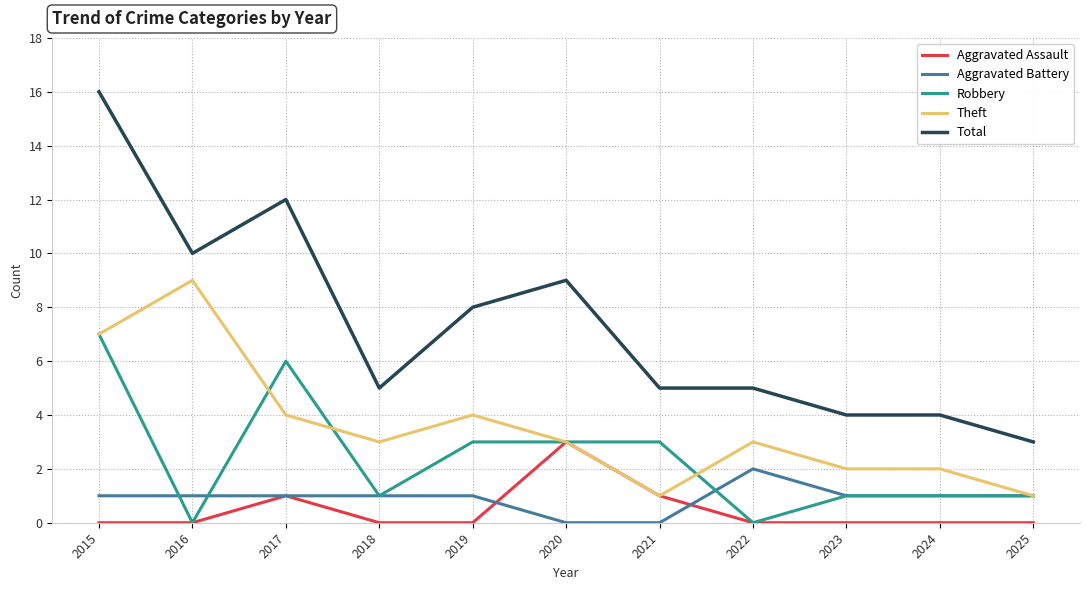

Read the Aggravated Battery value at 2022.

2